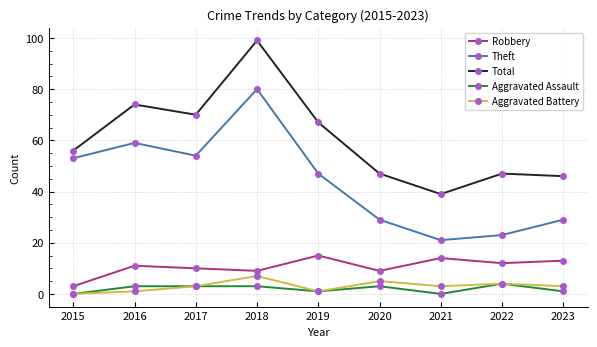

How many data points in Aggravated Assault are less than 3?

4